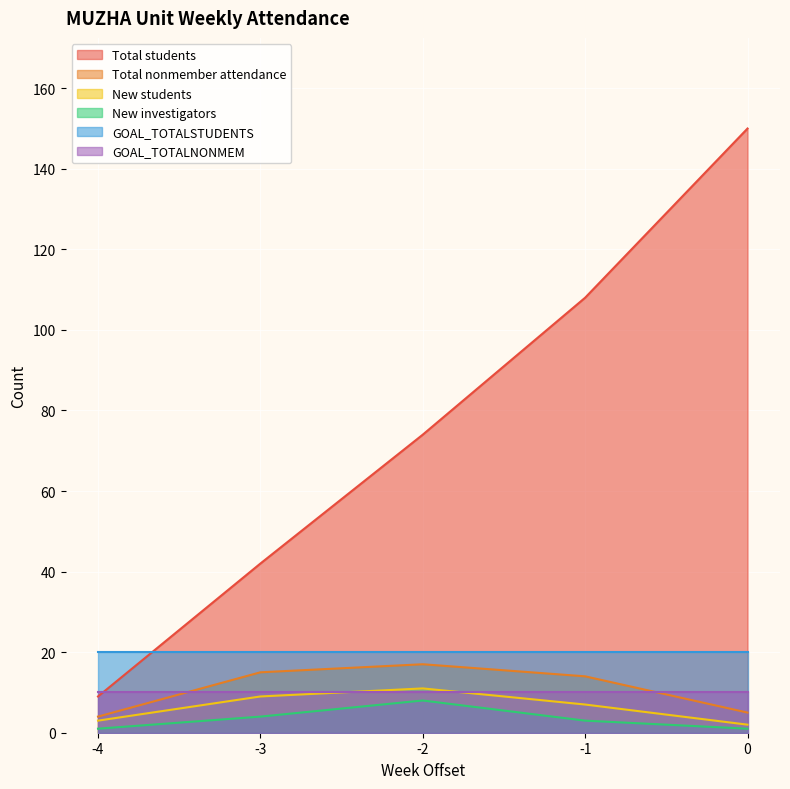

Reading left to right, what are all the values shown in this chart?

Total students: -4=9	-3=42	-2=74	-1=108	0=150
Total nonmember attendance: -4=4	-3=15	-2=17	-1=14	0=5
New students: -4=3	-3=9	-2=11	-1=7	0=2
New investigators: -4=1	-3=4	-2=8	-1=3	0=1